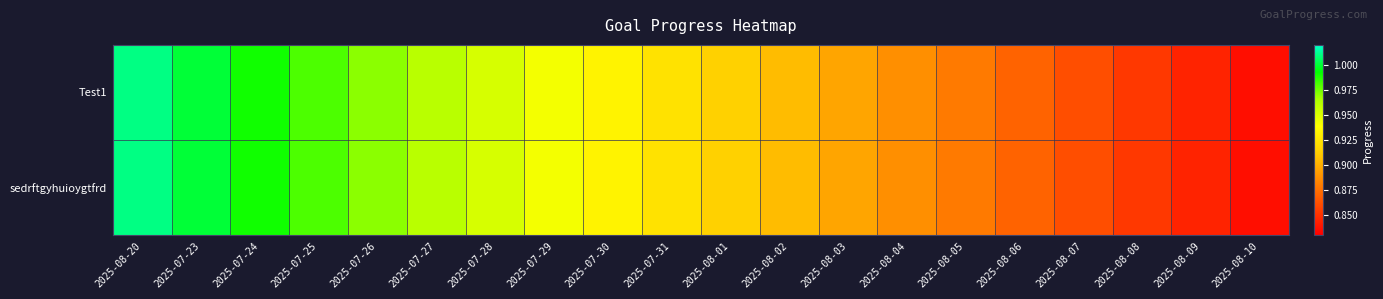

Reading left to right, what are all the values shown in this chart?

Test1: 2025-08-20=1.0	2025-07-23=1.0	2025-07-24=1.0	2025-07-25=1.0	2025-07-26=1.0	2025-07-27=1.0	2025-07-28=1.0	2025-07-29=0.9	2025-07-30=0.9	2025-07-31=0.9	2025-08-01=0.9	2025-08-02=0.9	2025-08-03=0.9	2025-08-04=0.9	2025-08-05=0.9	2025-08-06=0.9	2025-08-07=0.9	2025-08-08=0.9	2025-08-09=0.8	2025-08-10=0.8
sedrftgyhuioygtfrd: 2025-08-20=1.0	2025-07-23=1.0	2025-07-24=1.0	2025-07-25=1.0	2025-07-26=1.0	2025-07-27=1.0	2025-07-28=1.0	2025-07-29=0.9	2025-07-30=0.9	2025-07-31=0.9	2025-08-01=0.9	2025-08-02=0.9	2025-08-03=0.9	2025-08-04=0.9	2025-08-05=0.9	2025-08-06=0.9	2025-08-07=0.9	2025-08-08=0.9	2025-08-09=0.8	2025-08-10=0.8